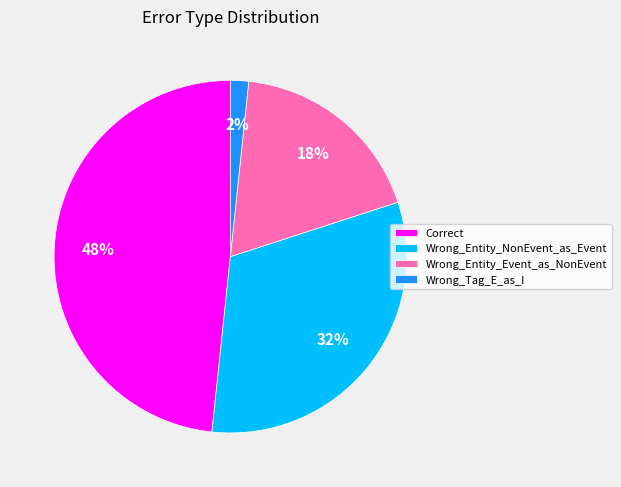

Does any single category account for the majority?

No